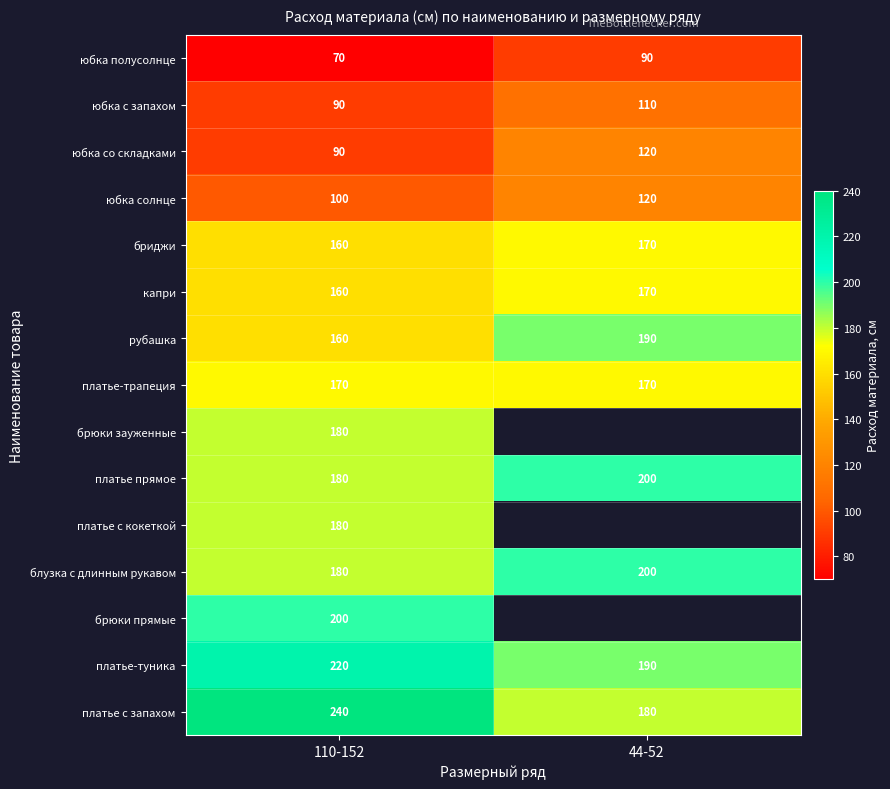

The юбка с запахом series shows 144 at 110-152. True or false?

False